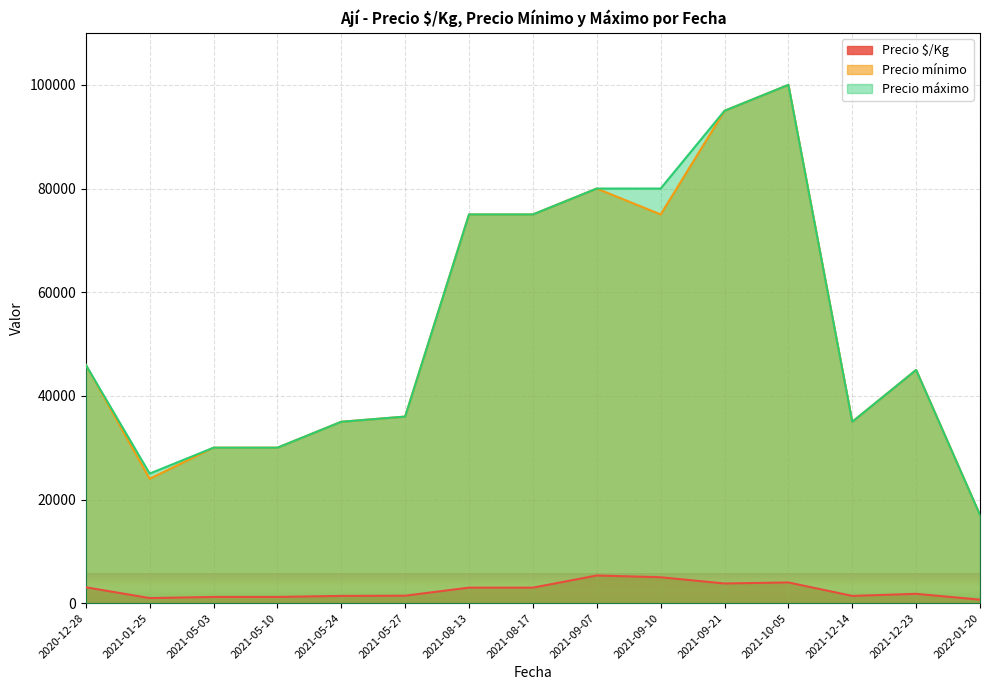

Does the chart display data point markers on the line(s)?

No